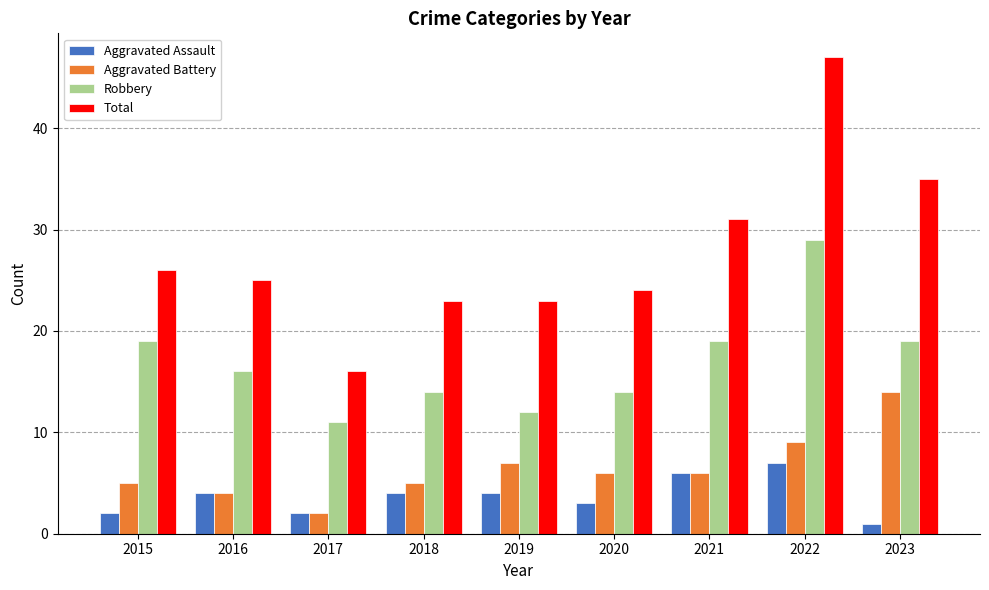

What is the spread (max minus min) of values at 2016?

21